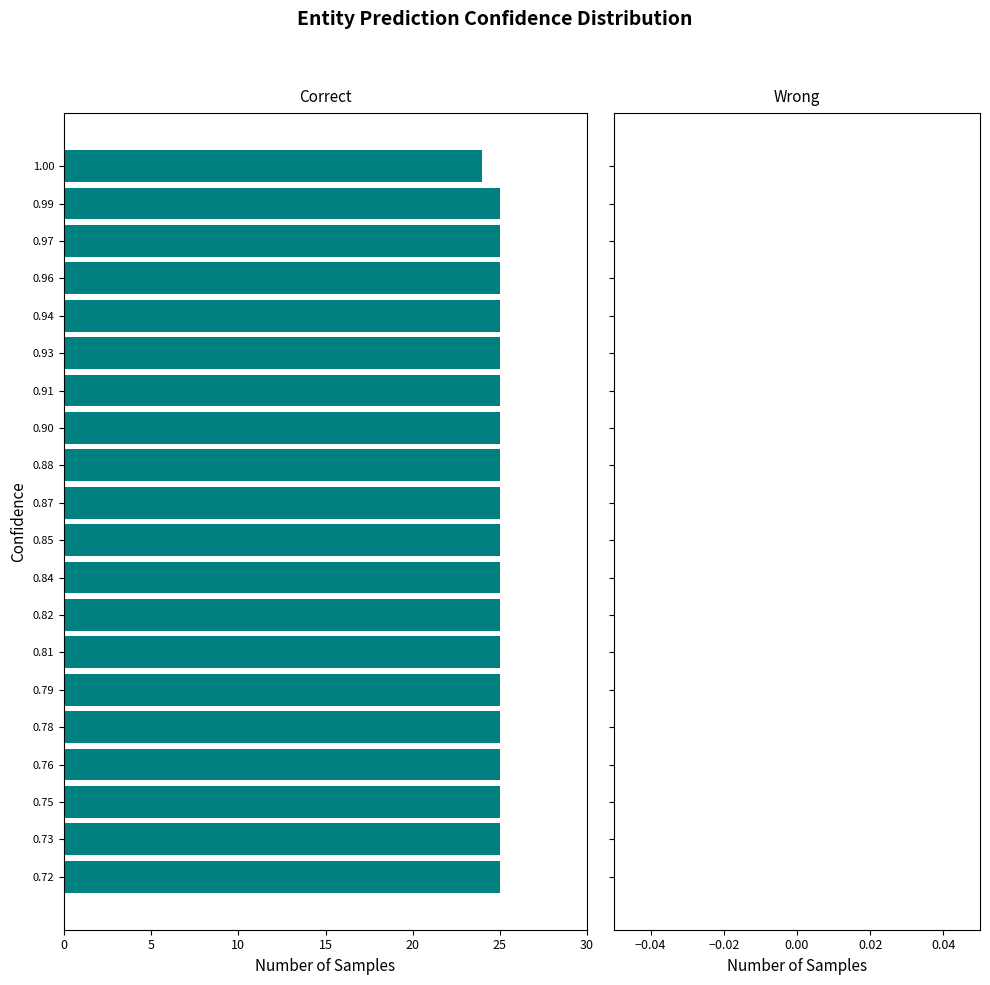

Are the bars horizontal?

Yes